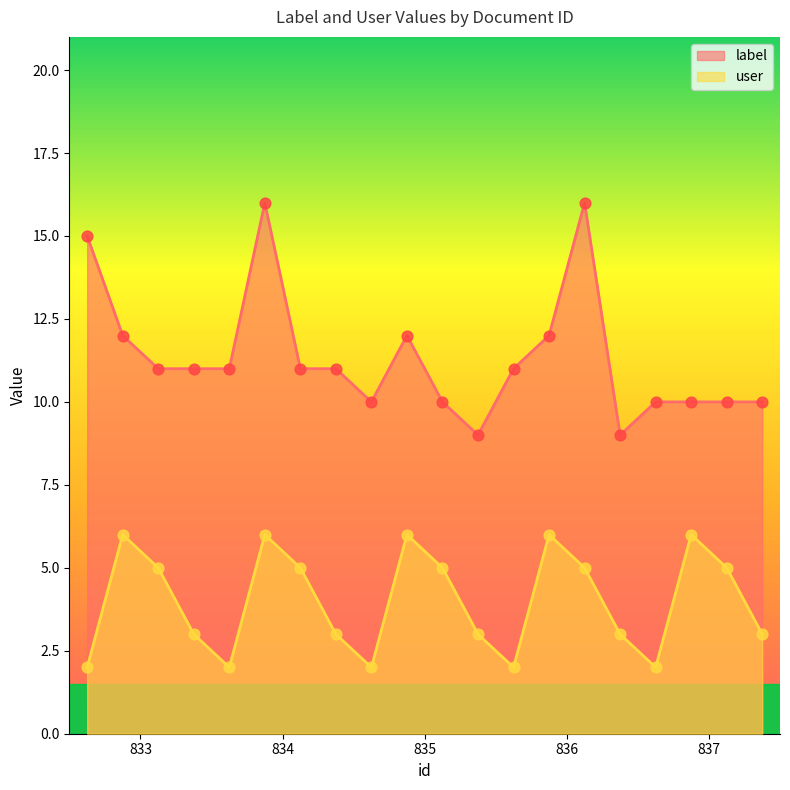

Is the value of user at 835 greater than the value of label at 833?

No